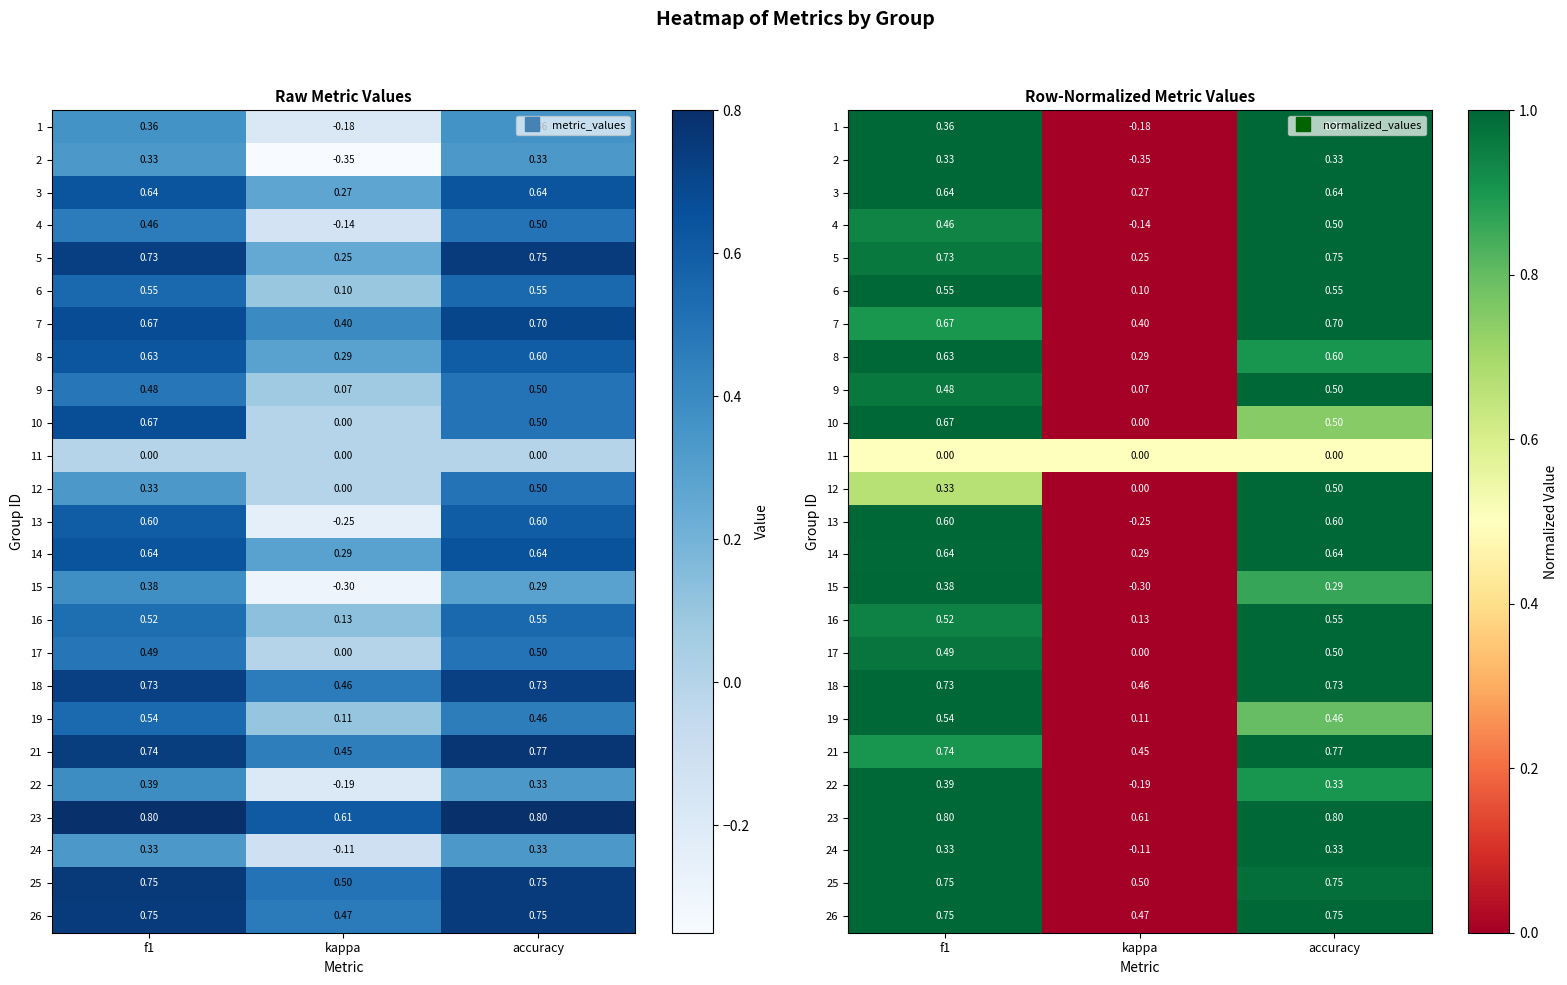

Between kappa and f1, which is larger?

f1